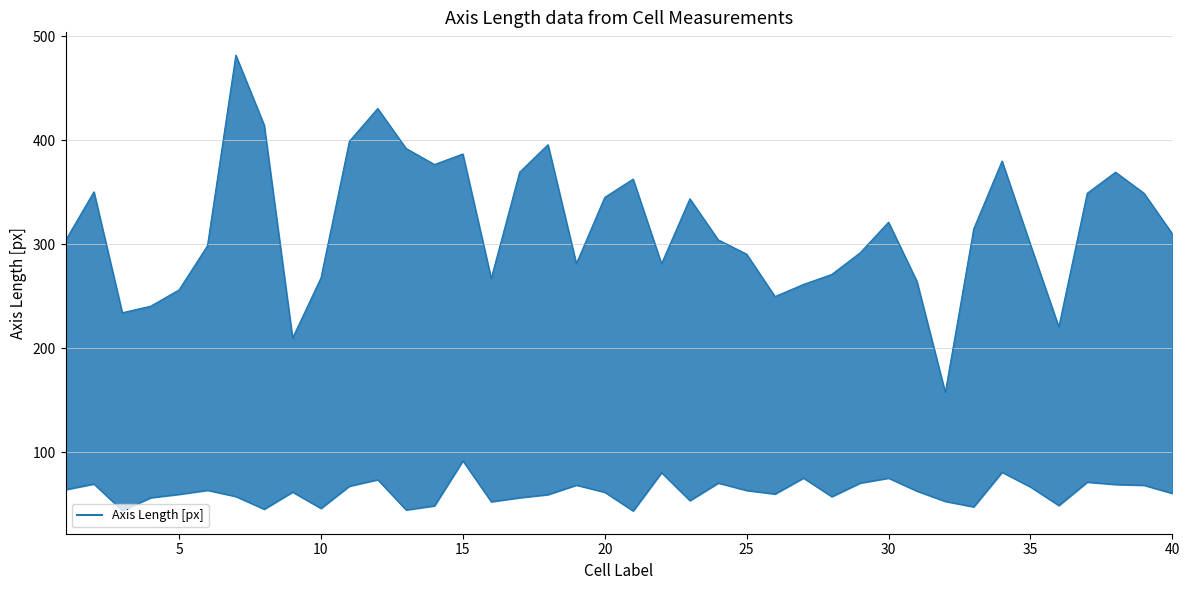

What is the average value of the major_axis_length_line series?

317.3